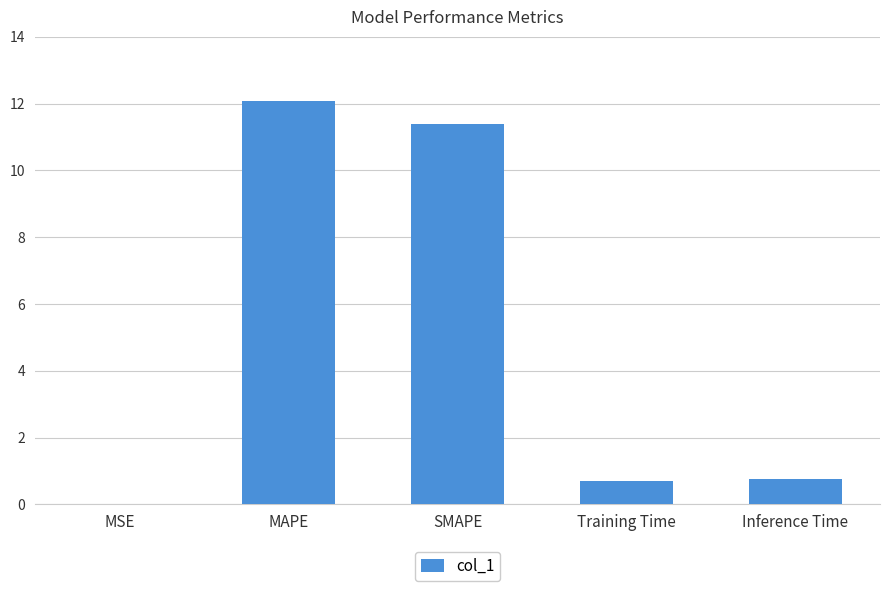

What is the greatest value displayed?

12.1